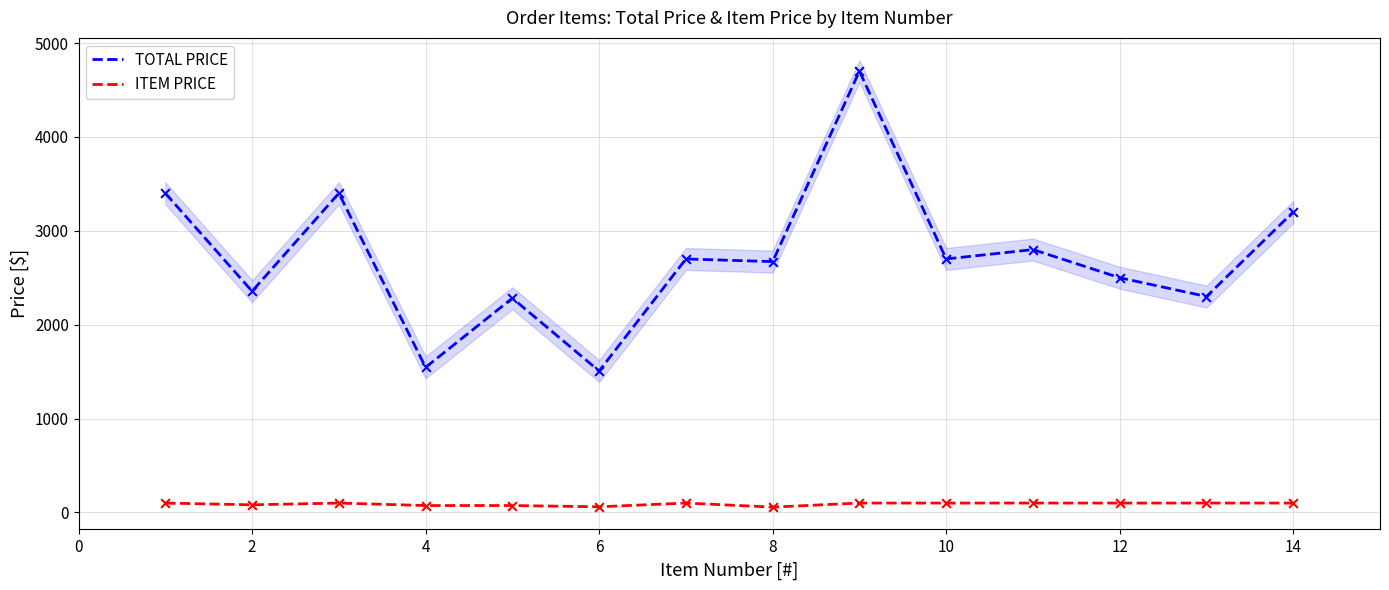

Which series reaches the minimum Y coordinate?

ITEM PRICE